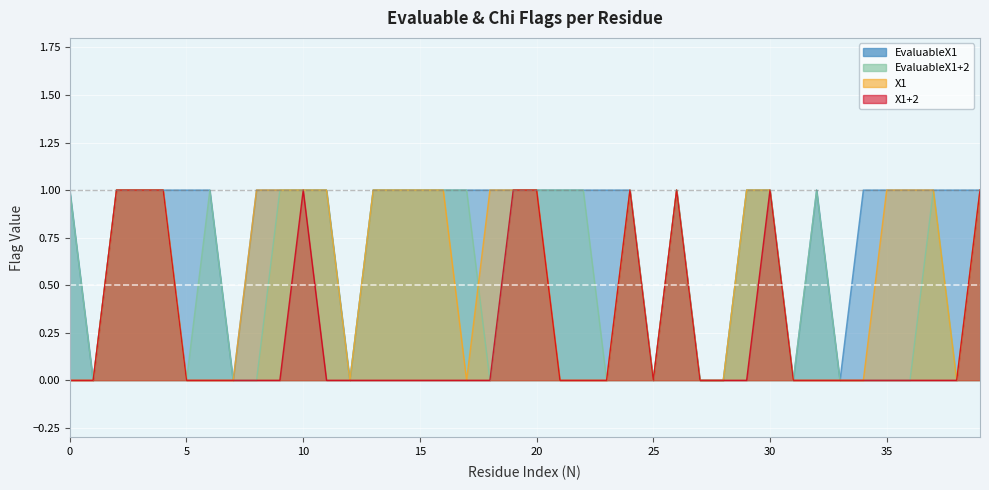

Where is the first local maximum for EvaluableX1+2?

6